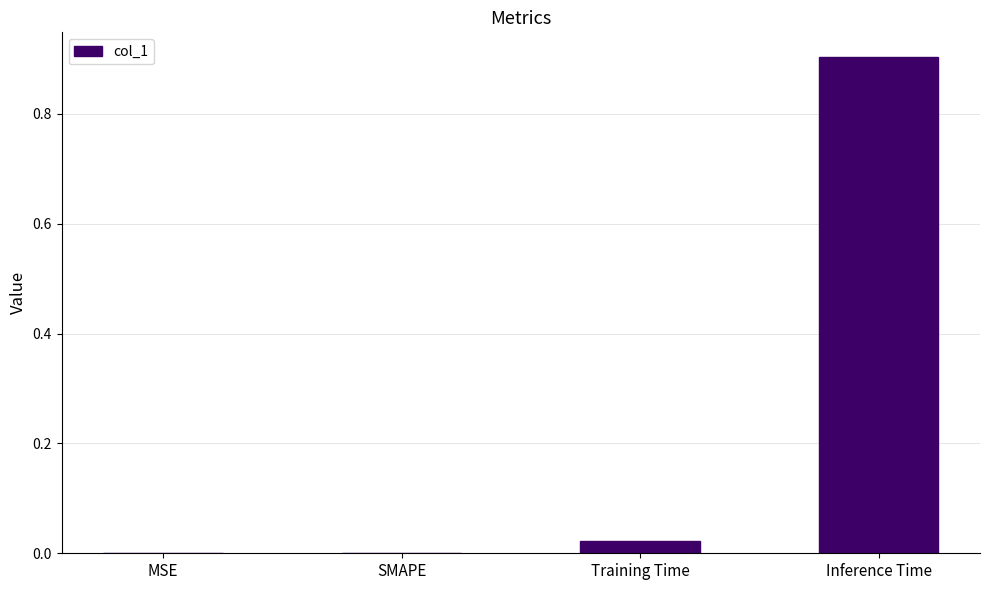

Which has a higher value, Inference Time or MSE?

Inference Time